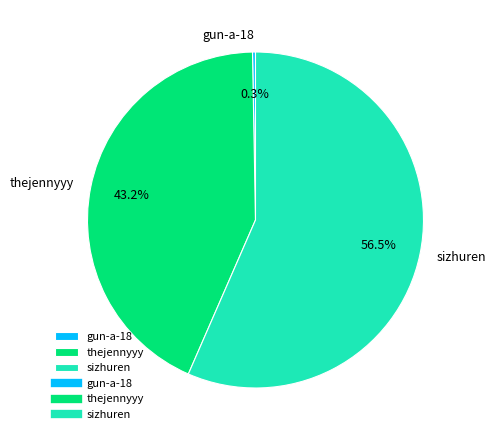

To the nearest percent, what is the difference between the largest and smallest slice percentages?

56%